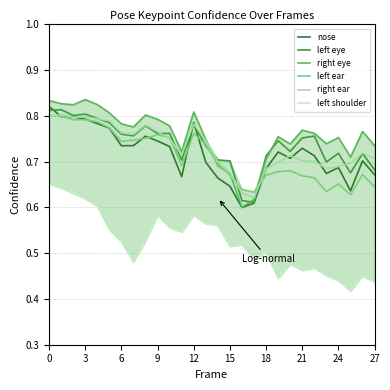

How many interior local valleys does the right eye series have?

7